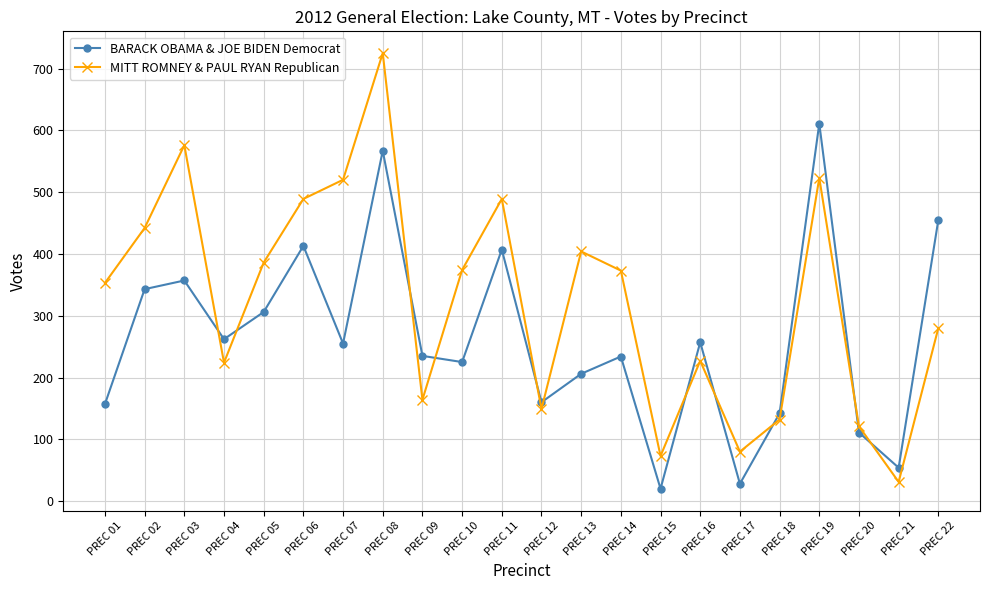

What is the total value across all series at PREC 05?

692